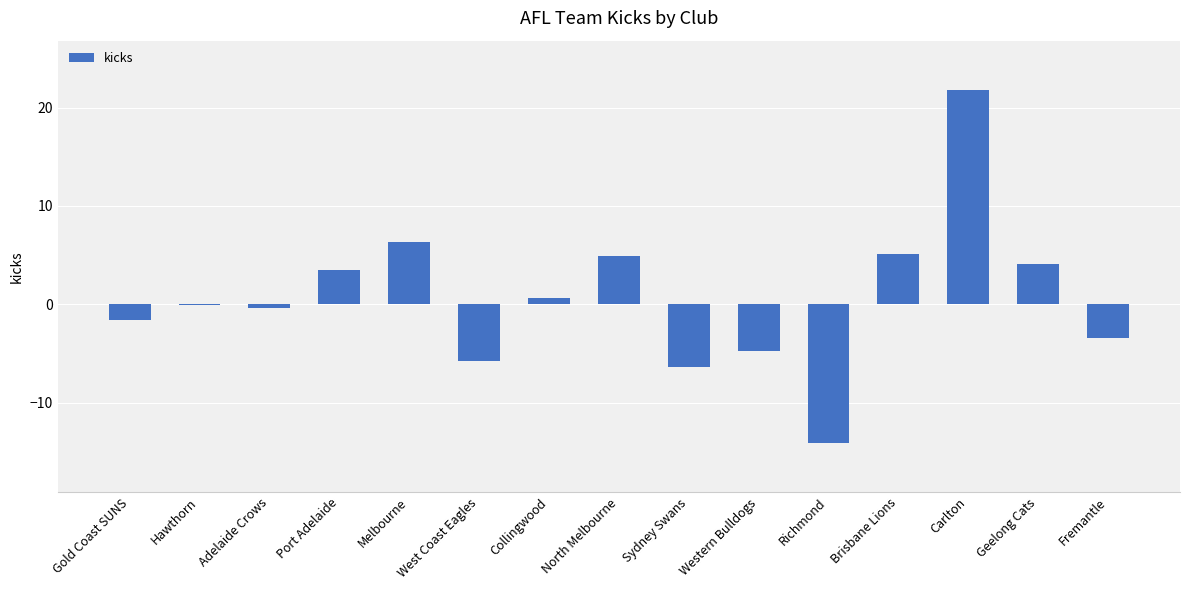

What is the approximate value at Western Bulldogs?

-4.8